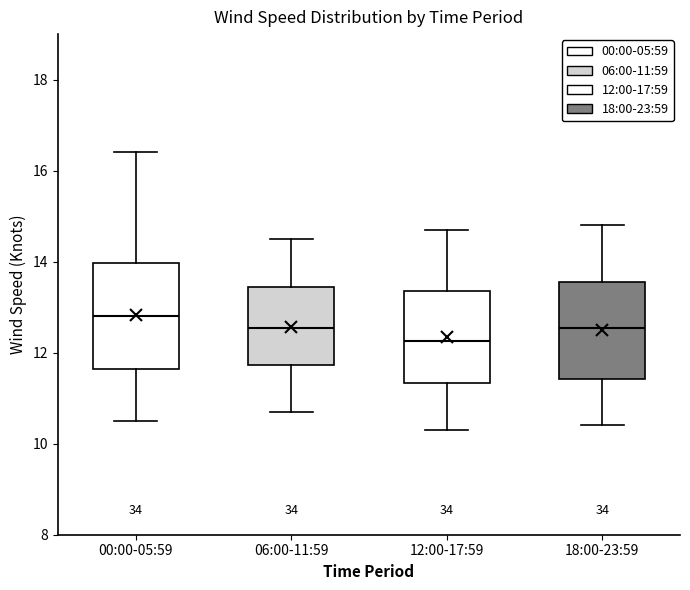

Where does the upper whisker of the box for 12:00-17:59 end on the y-axis? The values are not printed on the chart, so give them approximately, as read against the axis.

14.8